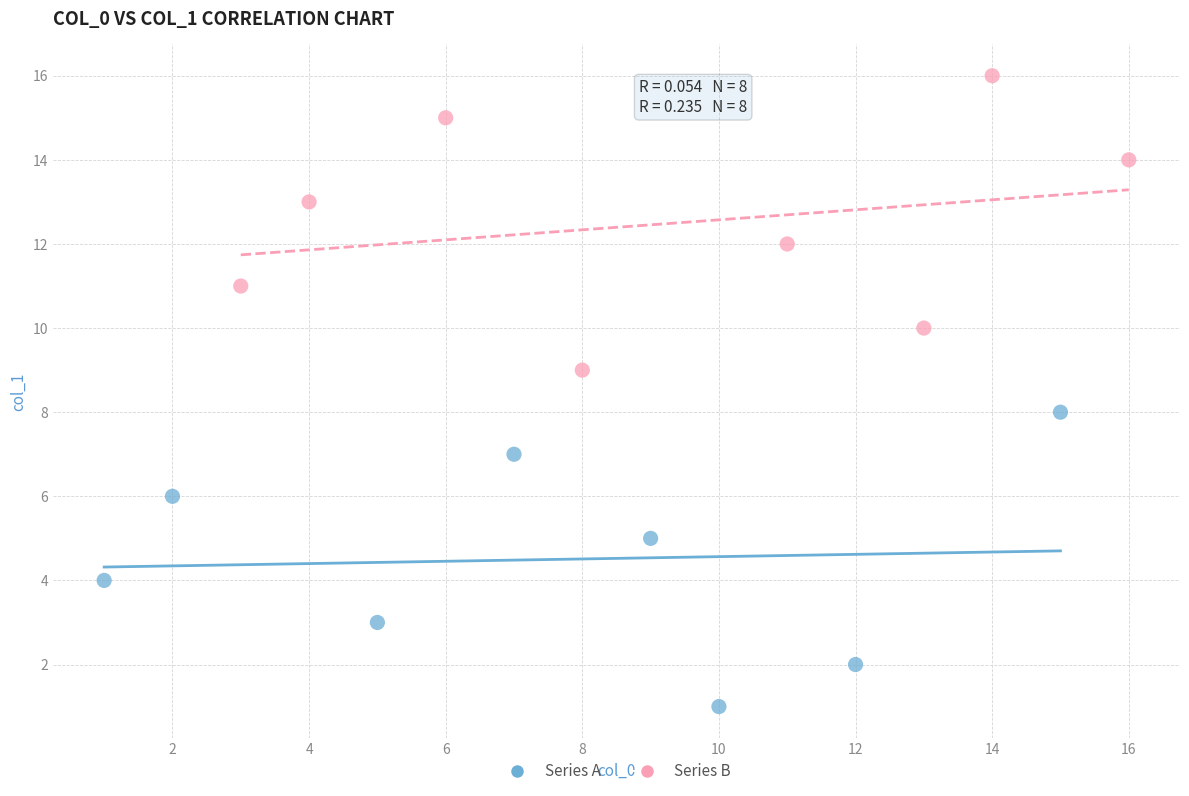

Which series contains the highest Y value?

Series B